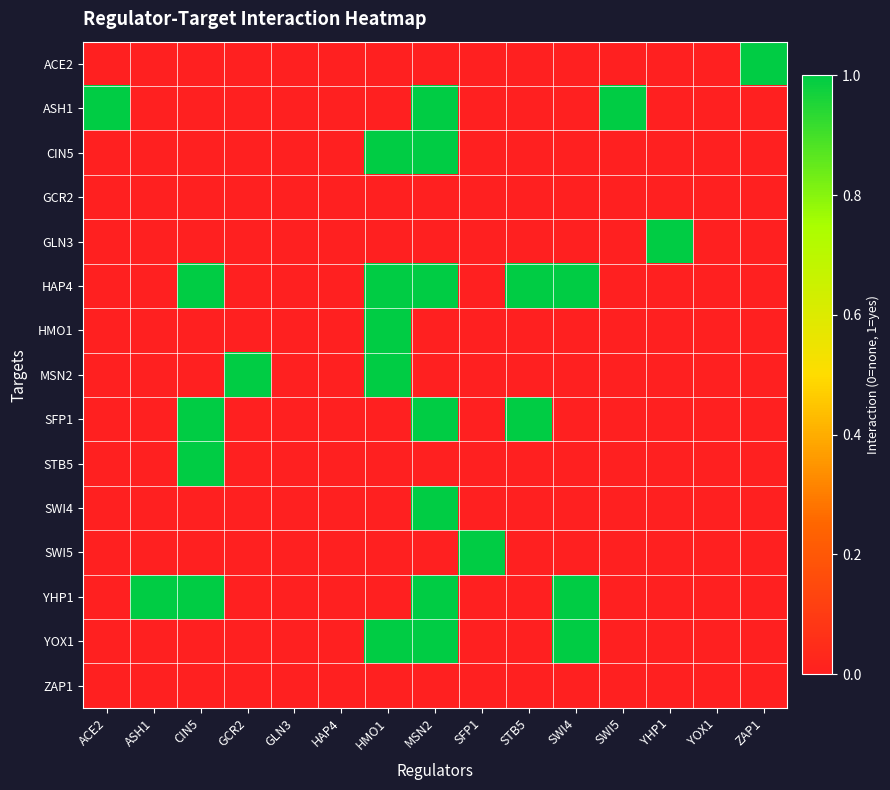

Rank the series at YHP1 from lowest to highest value.

ACE2, ASH1, CIN5, GCR2, HAP4, HMO1, MSN2, SFP1, STB5, SWI4, SWI5, YHP1, YOX1, ZAP1, GLN3